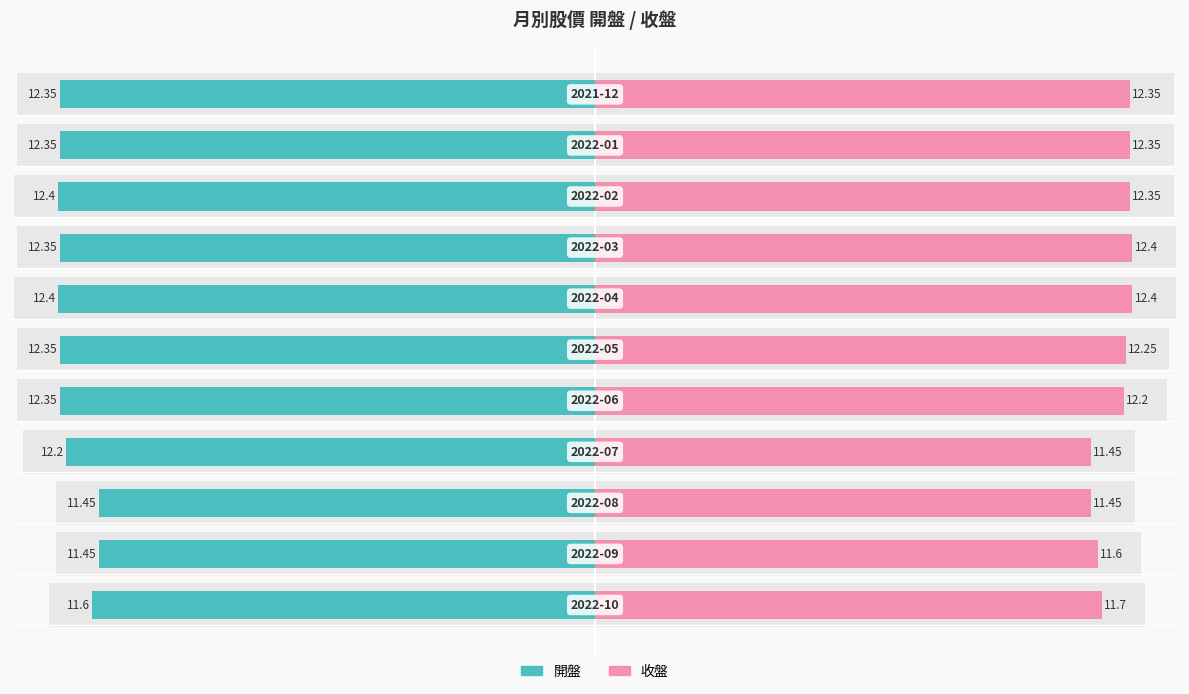

Rank the series at 5 from highest to lowest value.

收盤, 開盤